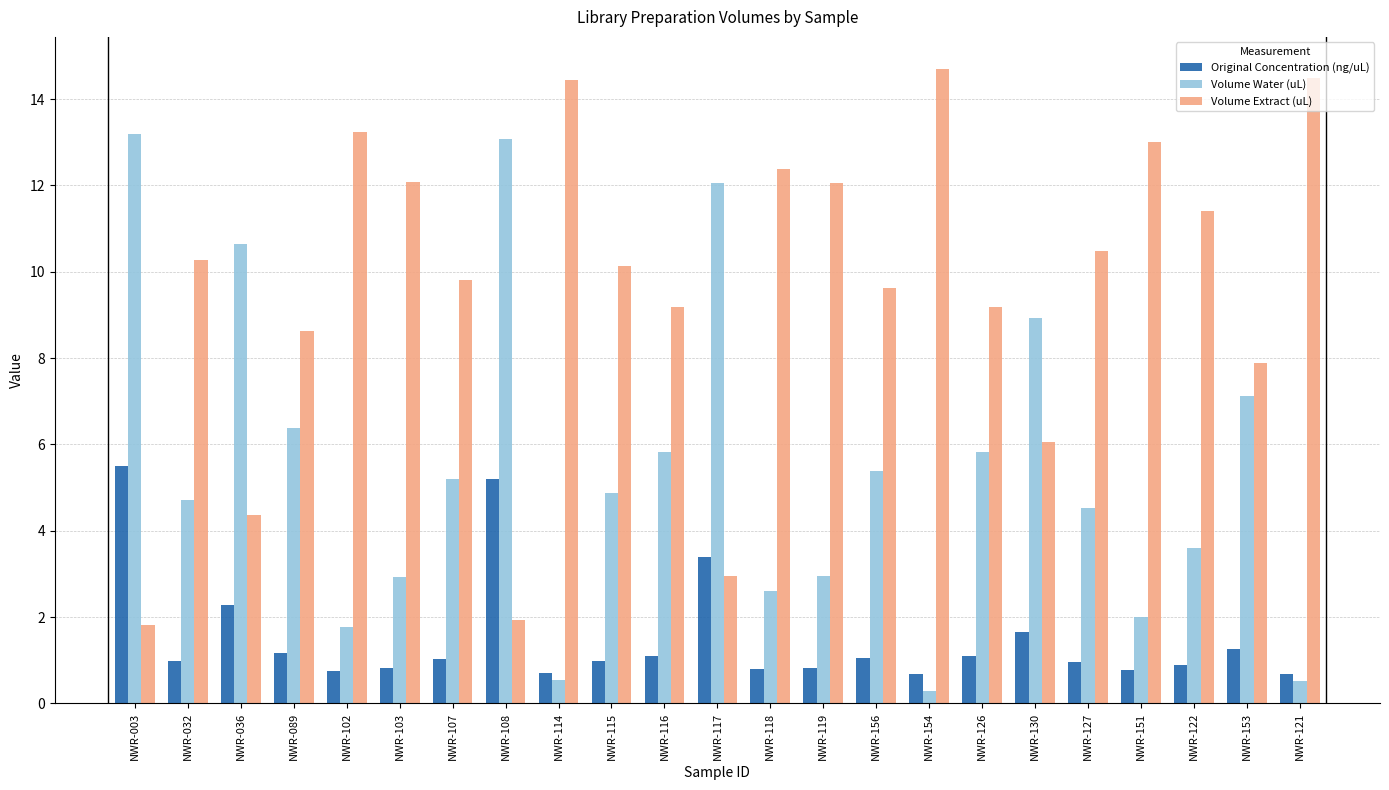

What is the approximate value of Volume Water (uL) at NWR-107?

5.2